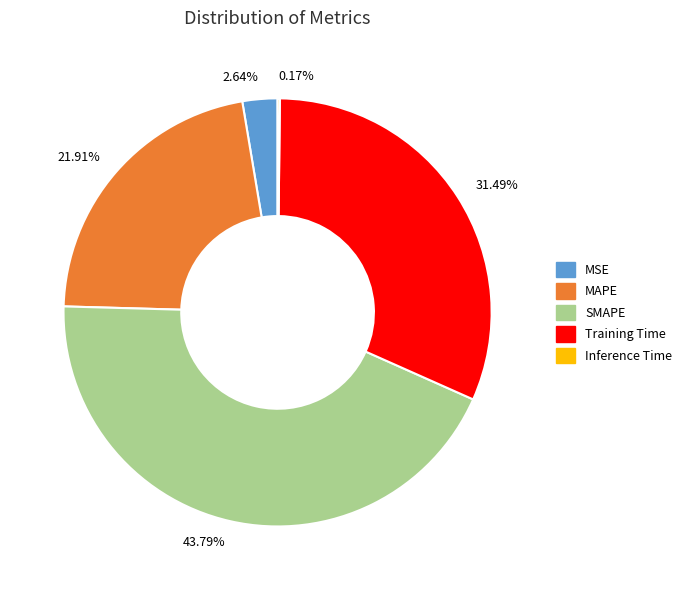

Which slice is the largest?

SMAPE